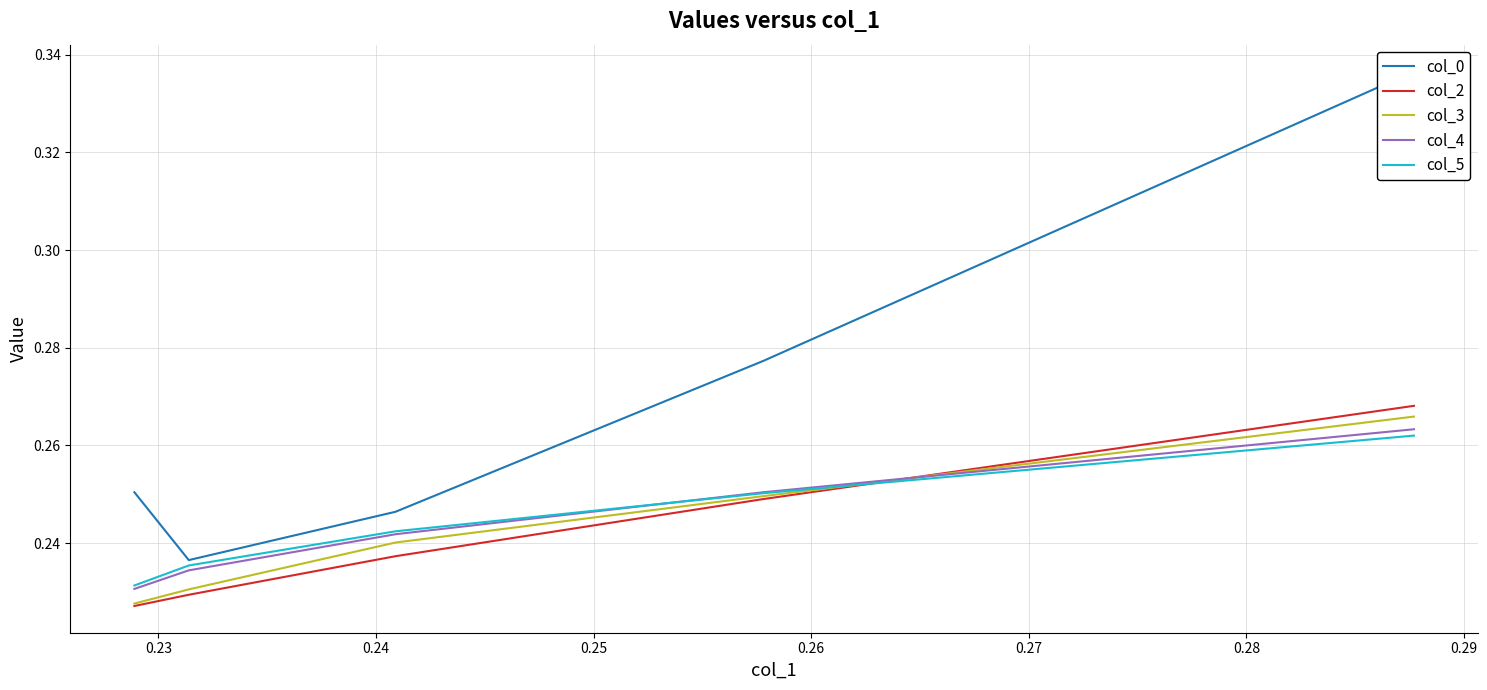

Is this an area chart (filled region under the line)?

No